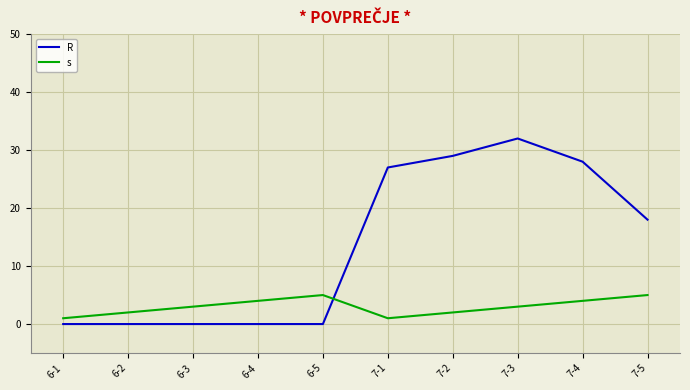

The s series shows 2 at 6-4. True or false?

False